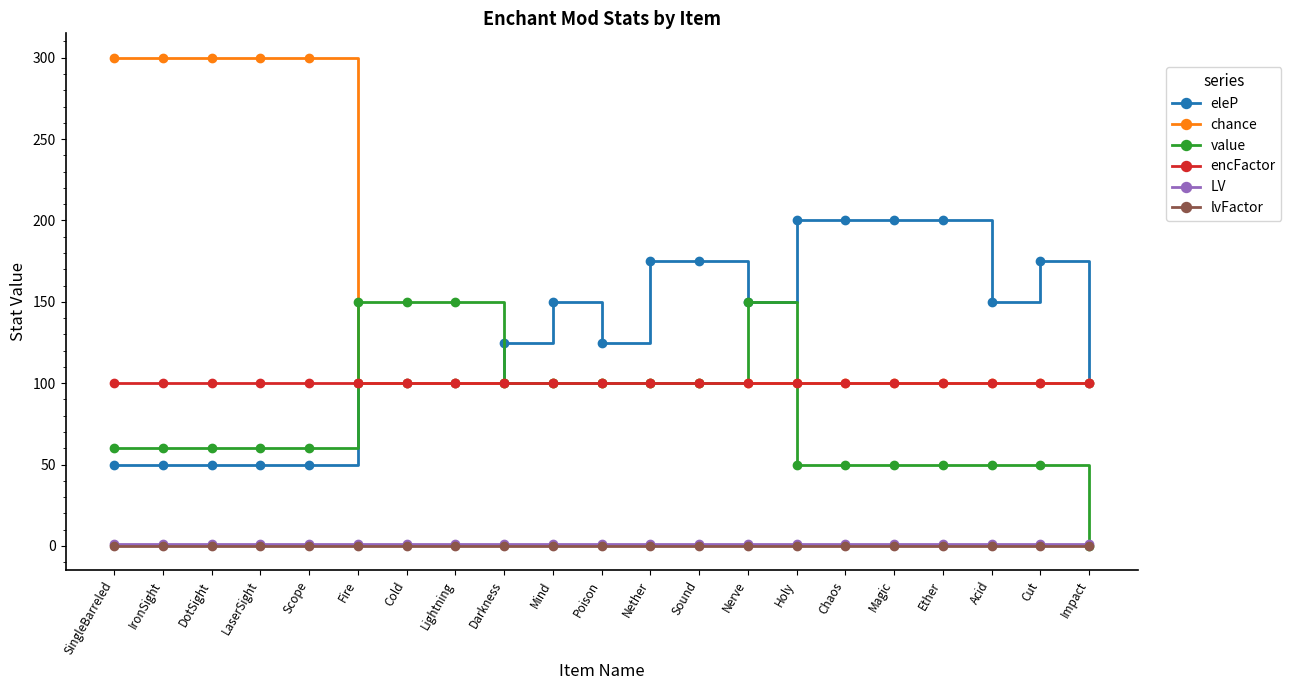

Read the value value at Mind, to the nearest 10.

100